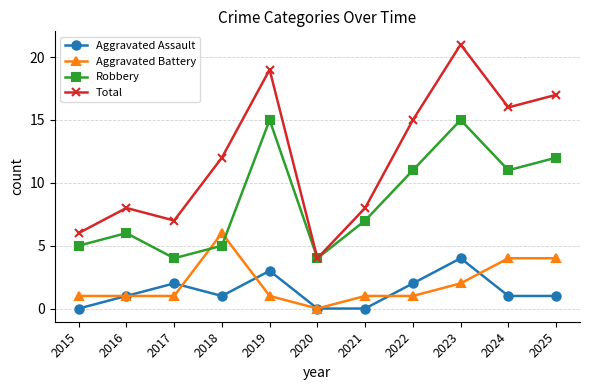

True or false: Aggravated Assault has more than 0 interior local peaks.

True